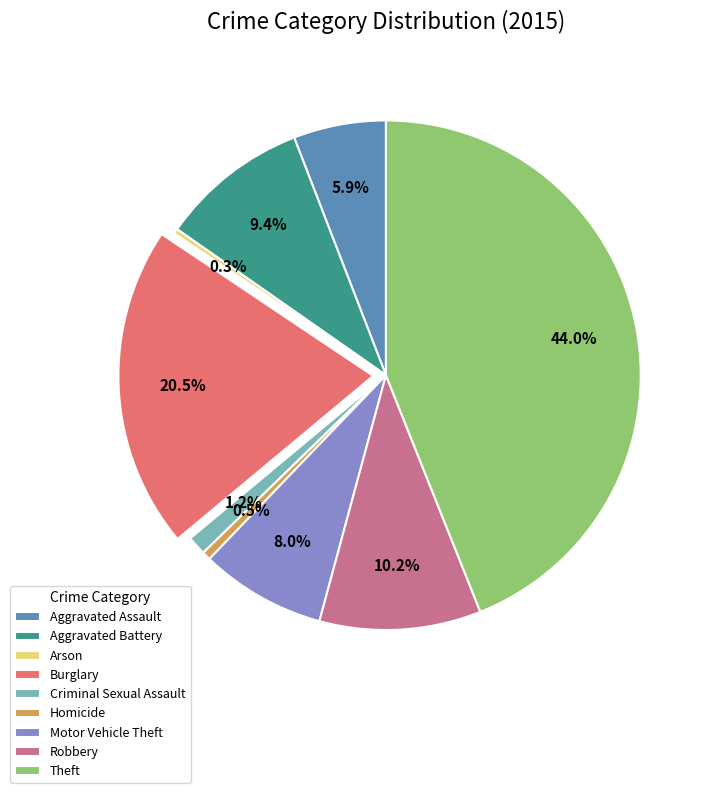

What is the ratio of the value at Aggravated Assault to the value at Burglary?

0.3